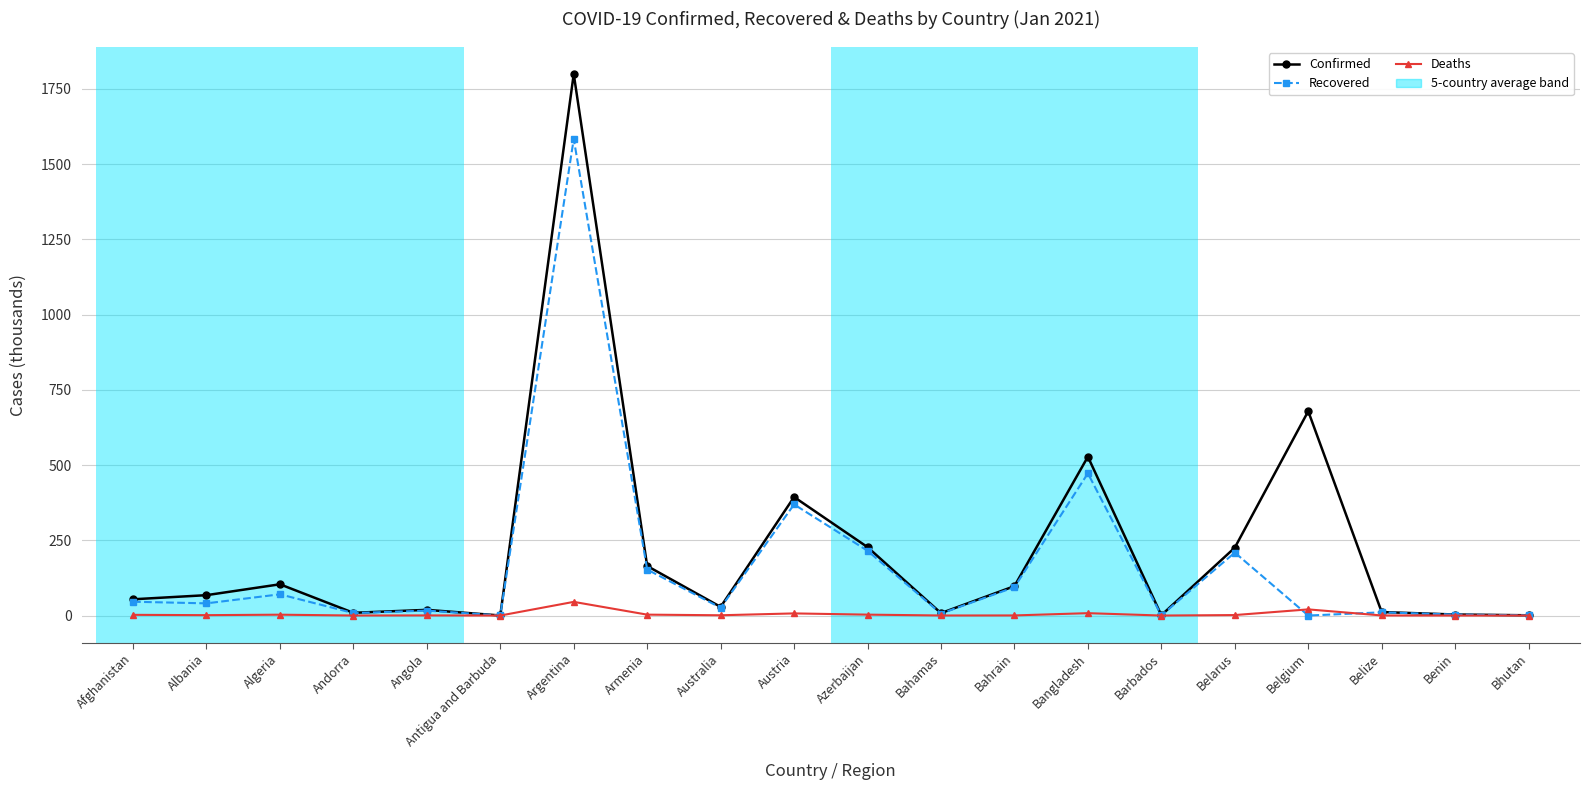

Rank the series by their average value, from lowest to highest.

Deaths, Recovered, Confirmed